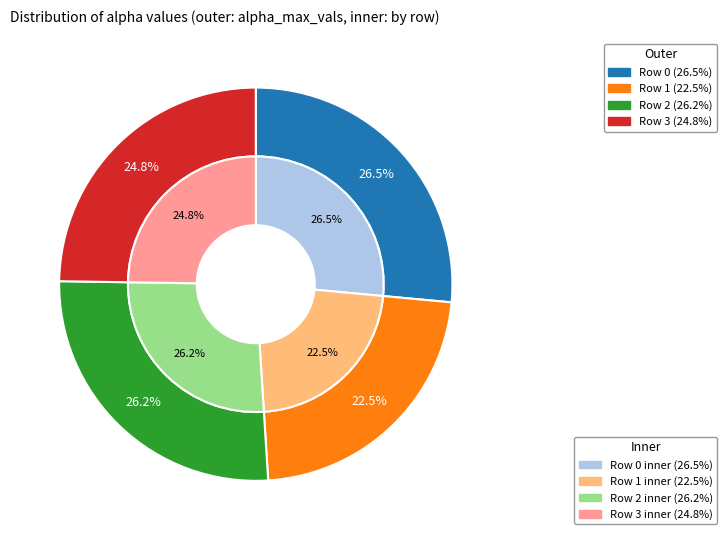

Is 1 the majority of the pie?

No